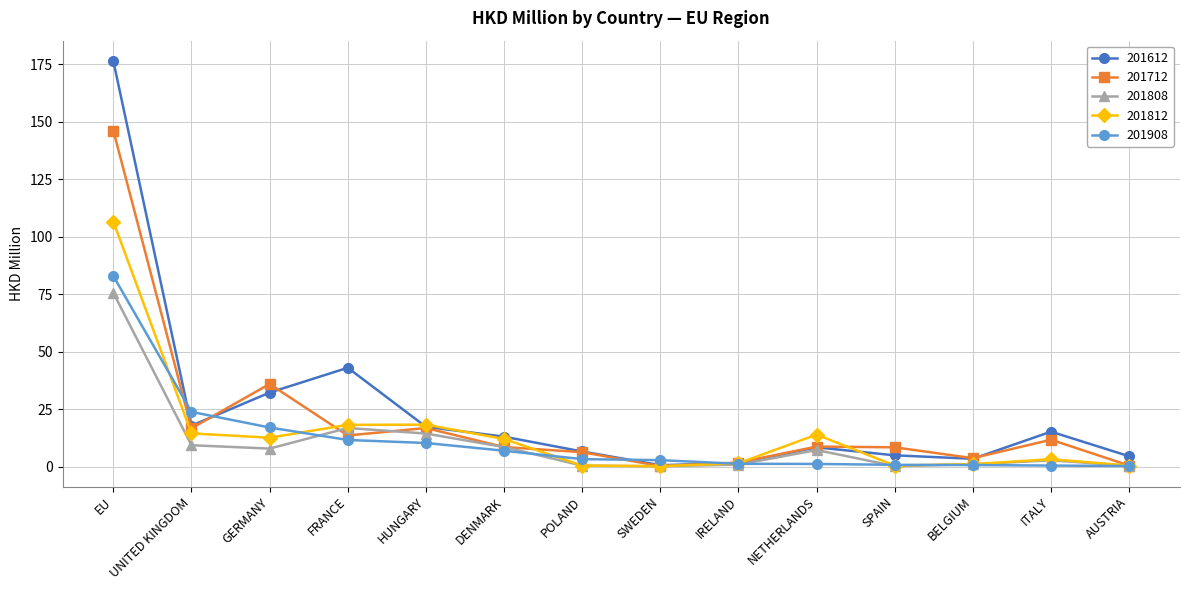

What is the difference between the second highest and second lowest values in the 201808 series?

16.6